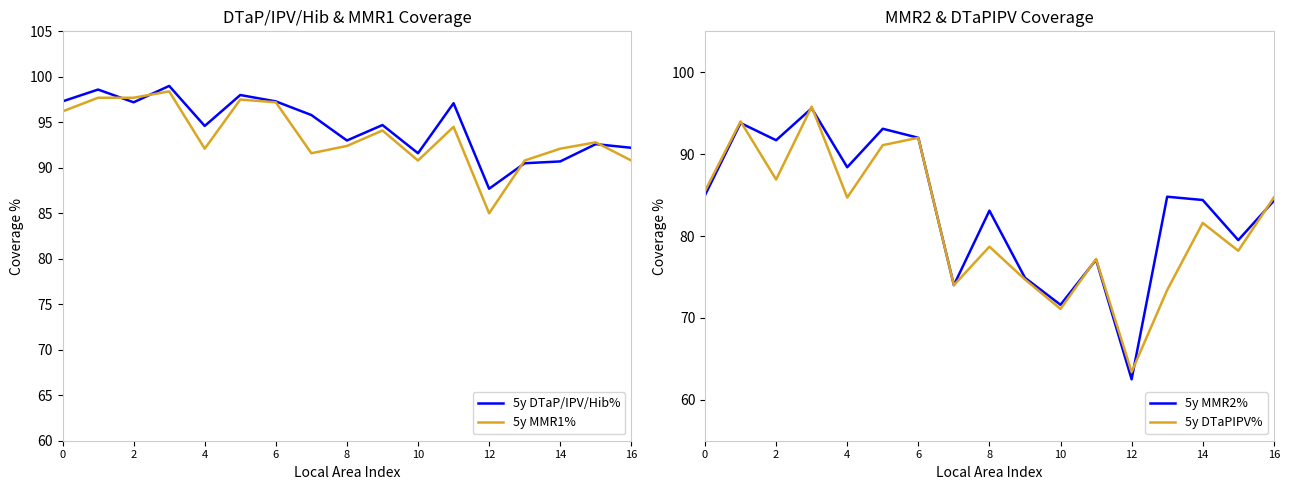

What is the difference between the second highest and minimum values in the 5y MMR1% series?

12.7